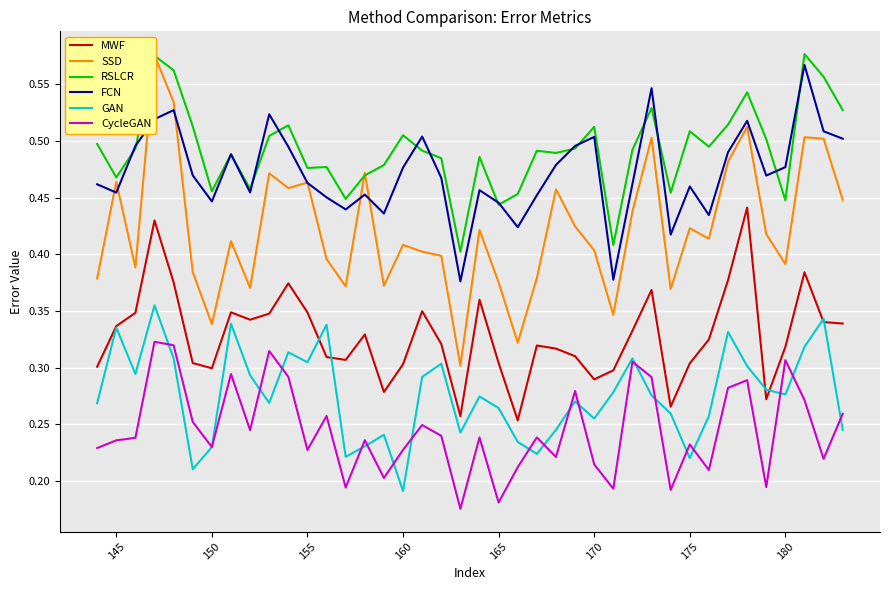

At which label is GAN closest to 0?

160